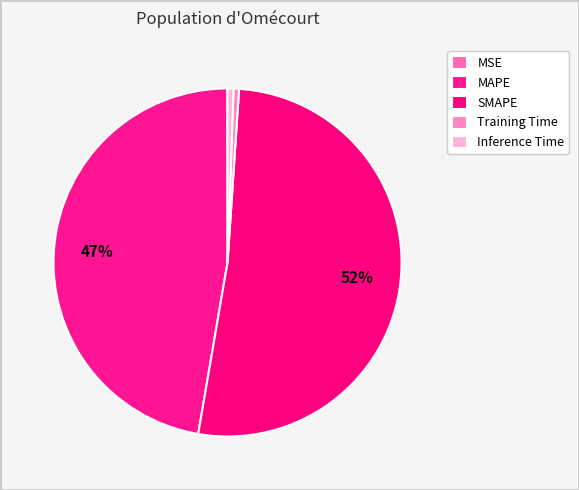

Is there any slice that represents more than half of the pie?

Yes